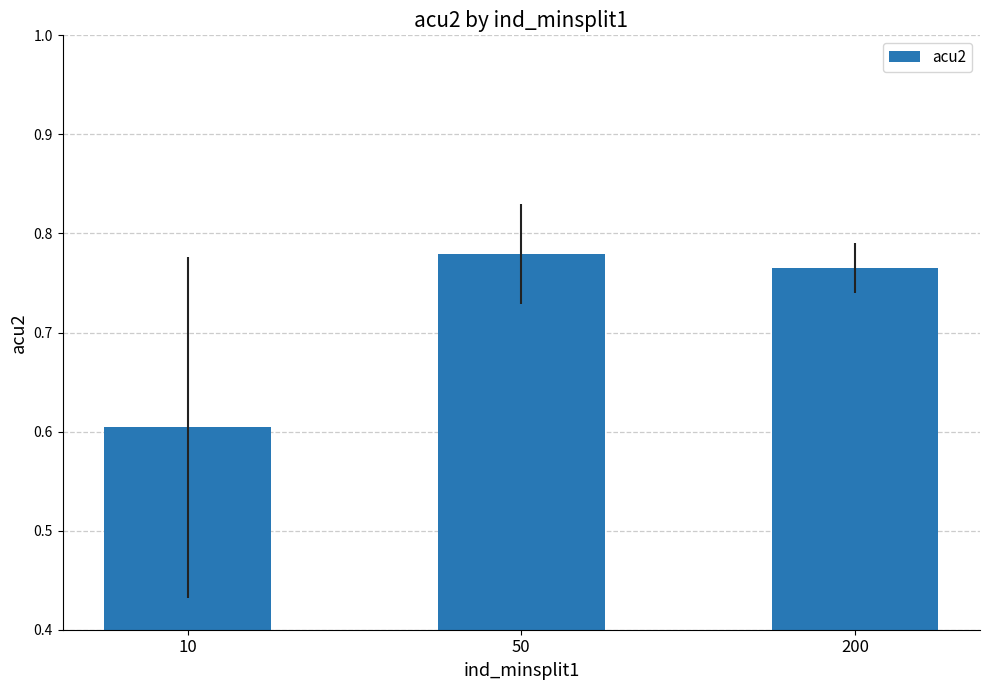

List the labels in order of value, largest first.

50, 200, 10